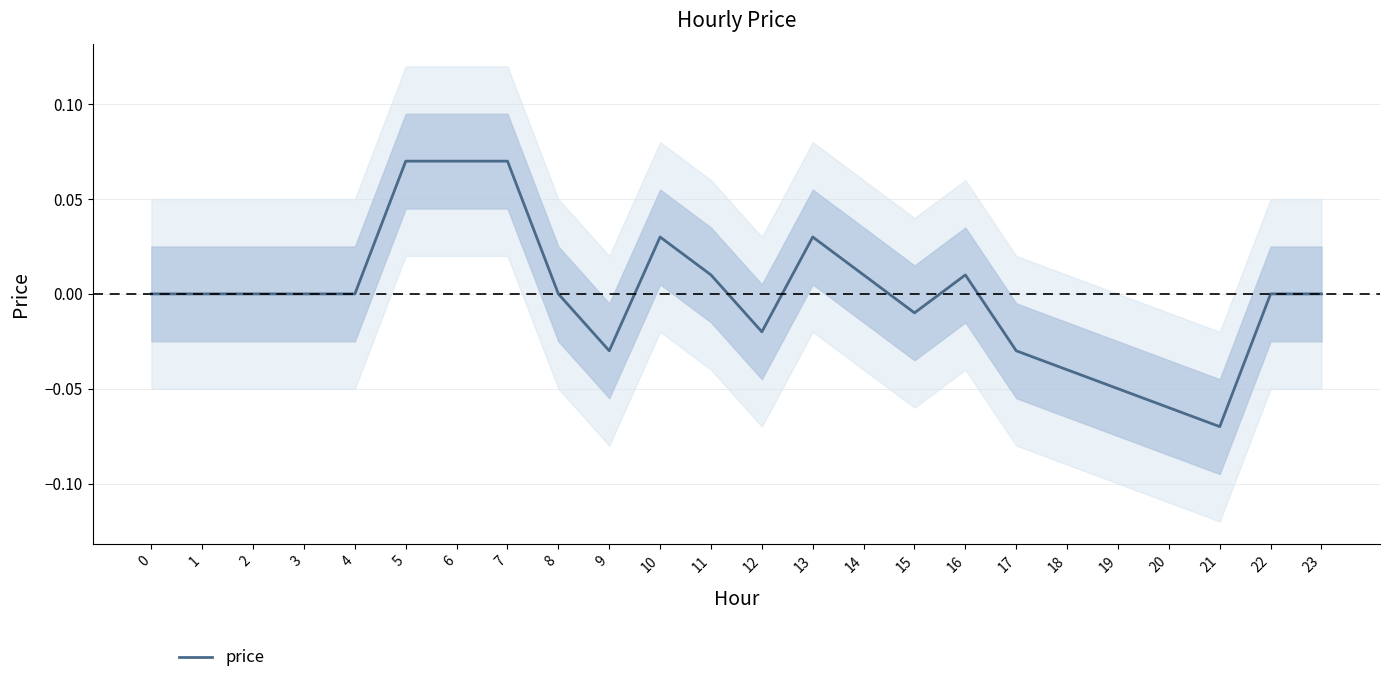

How many data points are less than 0?

8